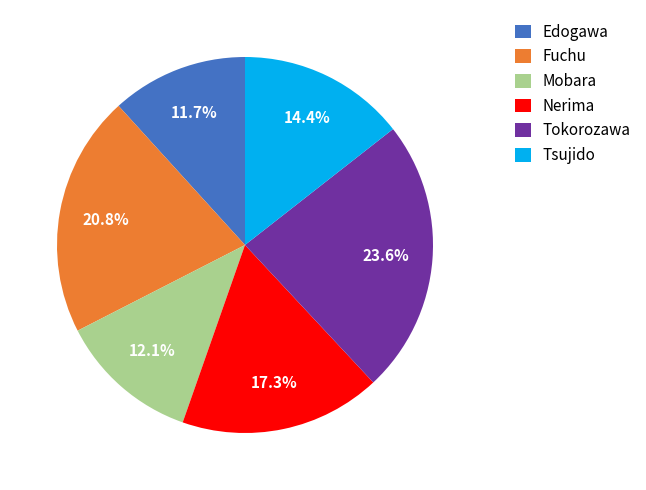

To the nearest percent, what is the combined percentage of Nerima and Edogawa?

29%